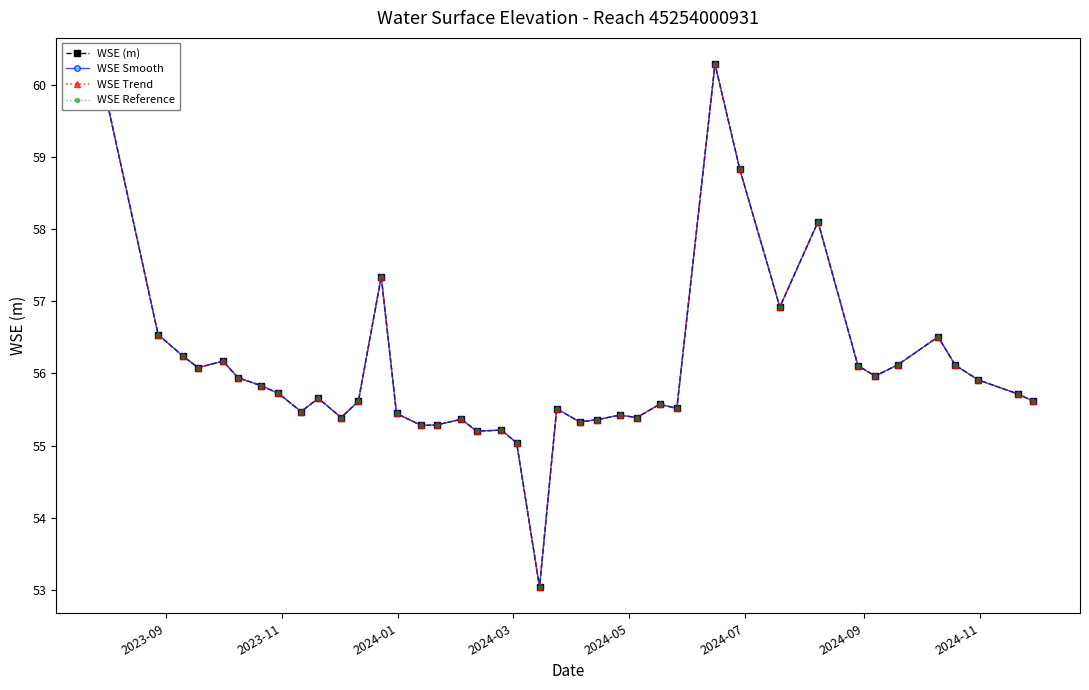

Is this an area chart (filled region under the line)?

No